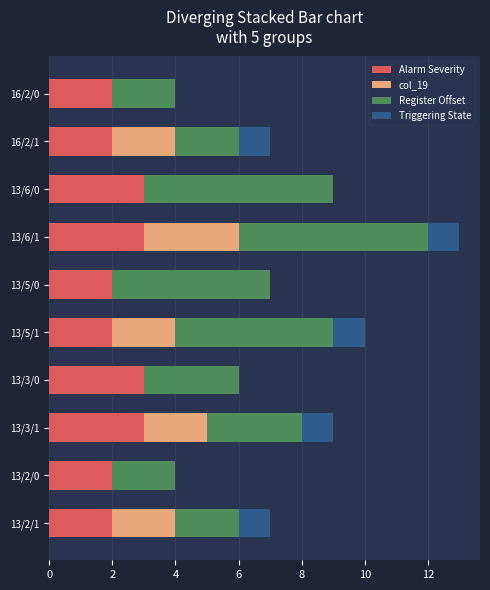

The value of Alarm Severity at 13/6/0 is 2. True or false?

False